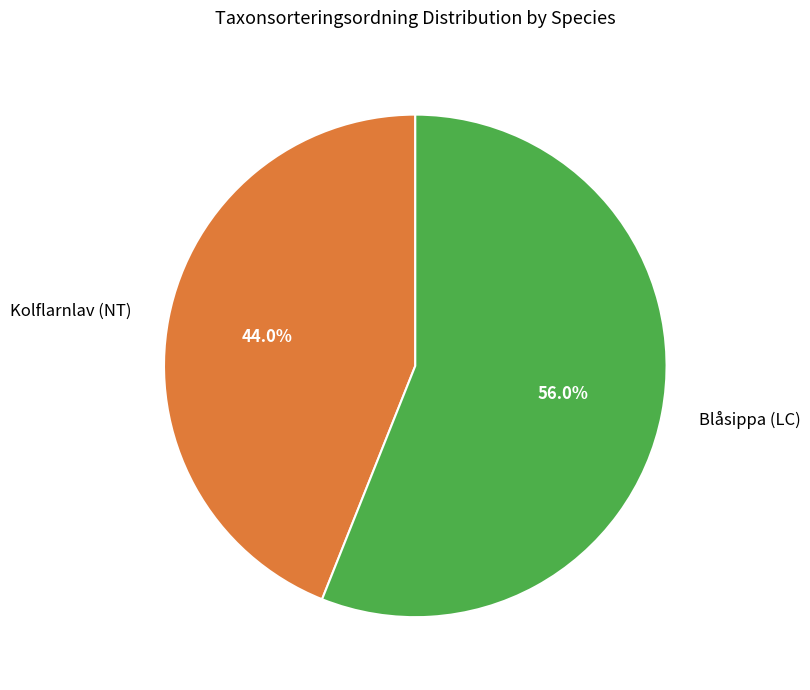

Rank the categories by value from lowest to highest.

Kolflarnlav (NT), Blåsippa (LC)